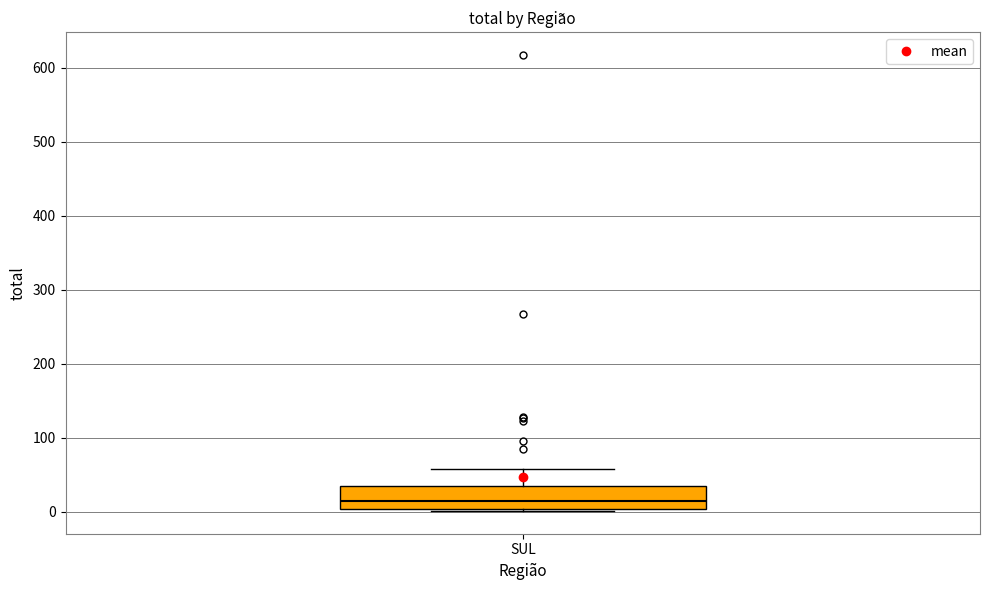

Read this box plot against the y-axis: the position of the median line, the range covered by the box, and the ends of both whiskers. The values are not printed on the chart, so give them approximately, as read against the axis.

median 10, box 0 to 30, whiskers 0 to 60